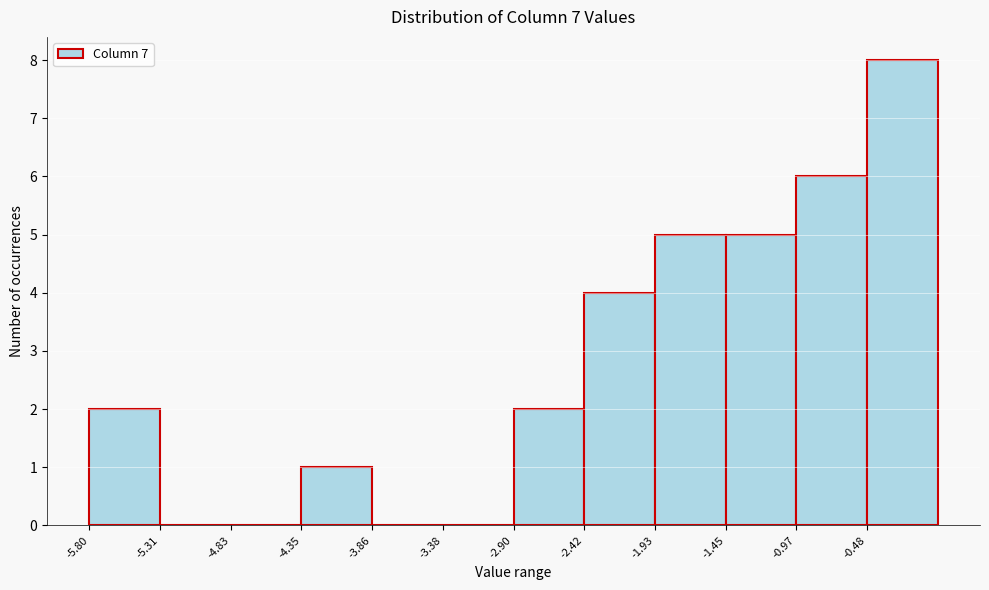

Which range on the x-axis has the tallest bar?

-0.50 to 0.00